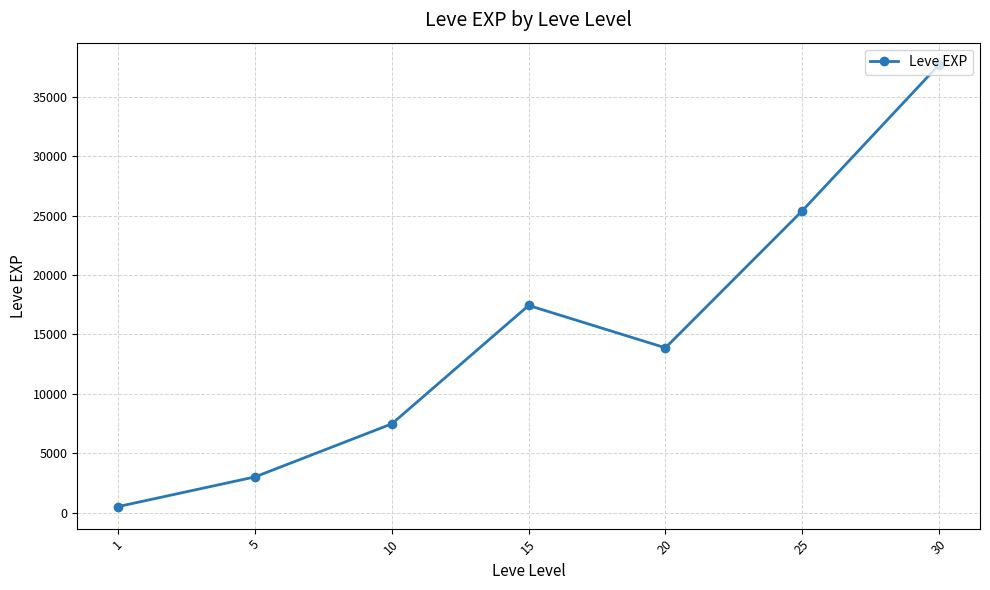

Which label corresponds to the largest value in the chart?

30